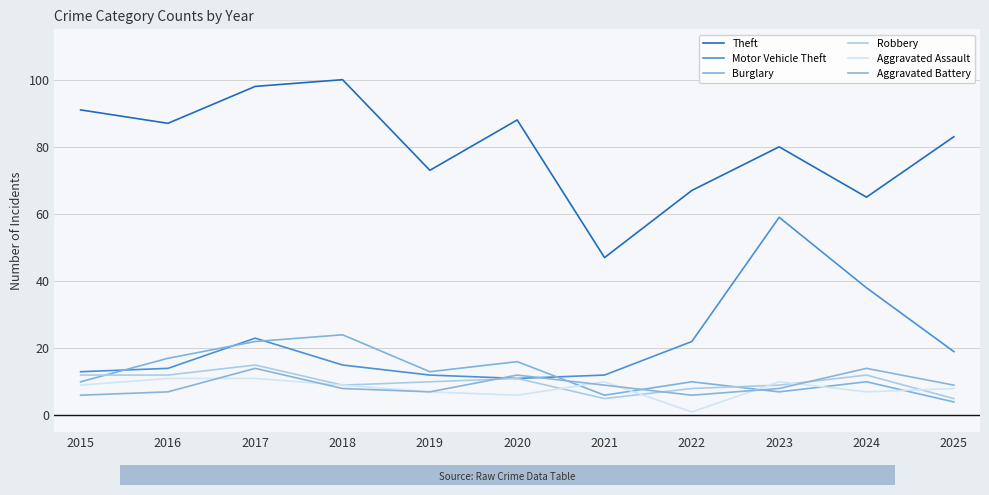

Reading left to right, list all the values displayed in this chart.

Theft: 2015=91	2016=87	2017=98	2018=100	2019=73	2020=88	2021=47	2022=67	2023=80	2024=65	2025=83
Motor Vehicle Theft: 2015=13	2016=14	2017=23	2018=15	2019=12	2020=11	2021=12	2022=22	2023=59	2024=38	2025=19
Burglary: 2015=10	2016=17	2017=22	2018=24	2019=13	2020=16	2021=6	2022=10	2023=7	2024=10	2025=4
Robbery: 2015=12	2016=12	2017=15	2018=9	2019=10	2020=11	2021=5	2022=8	2023=9	2024=12	2025=5
Aggravated Assault: 2015=9	2016=11	2017=11	2018=9	2019=7	2020=6	2021=10	2022=1	2023=10	2024=7	2025=8
Aggravated Battery: 2015=6	2016=7	2017=14	2018=8	2019=7	2020=12	2021=9	2022=6	2023=8	2024=14	2025=9